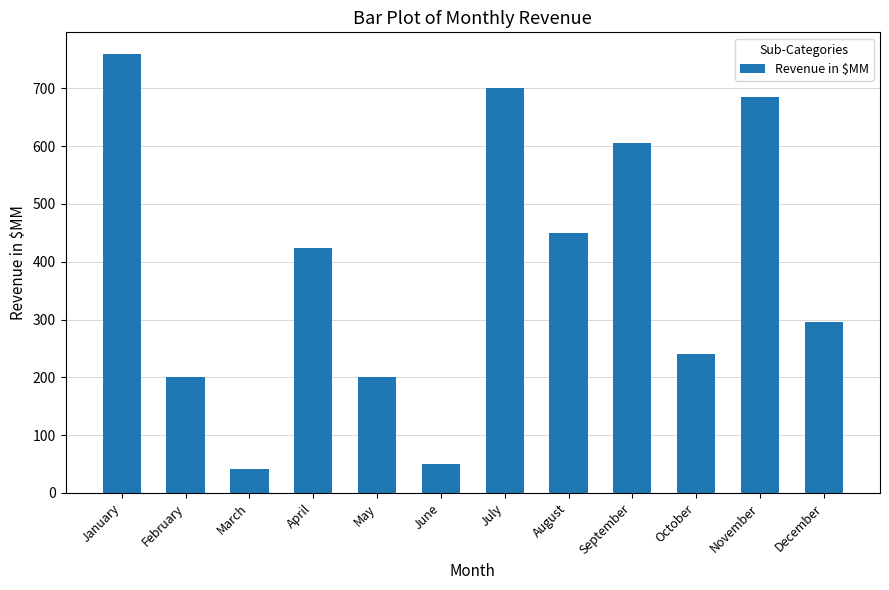

Does the chart contain stacked bars?

No